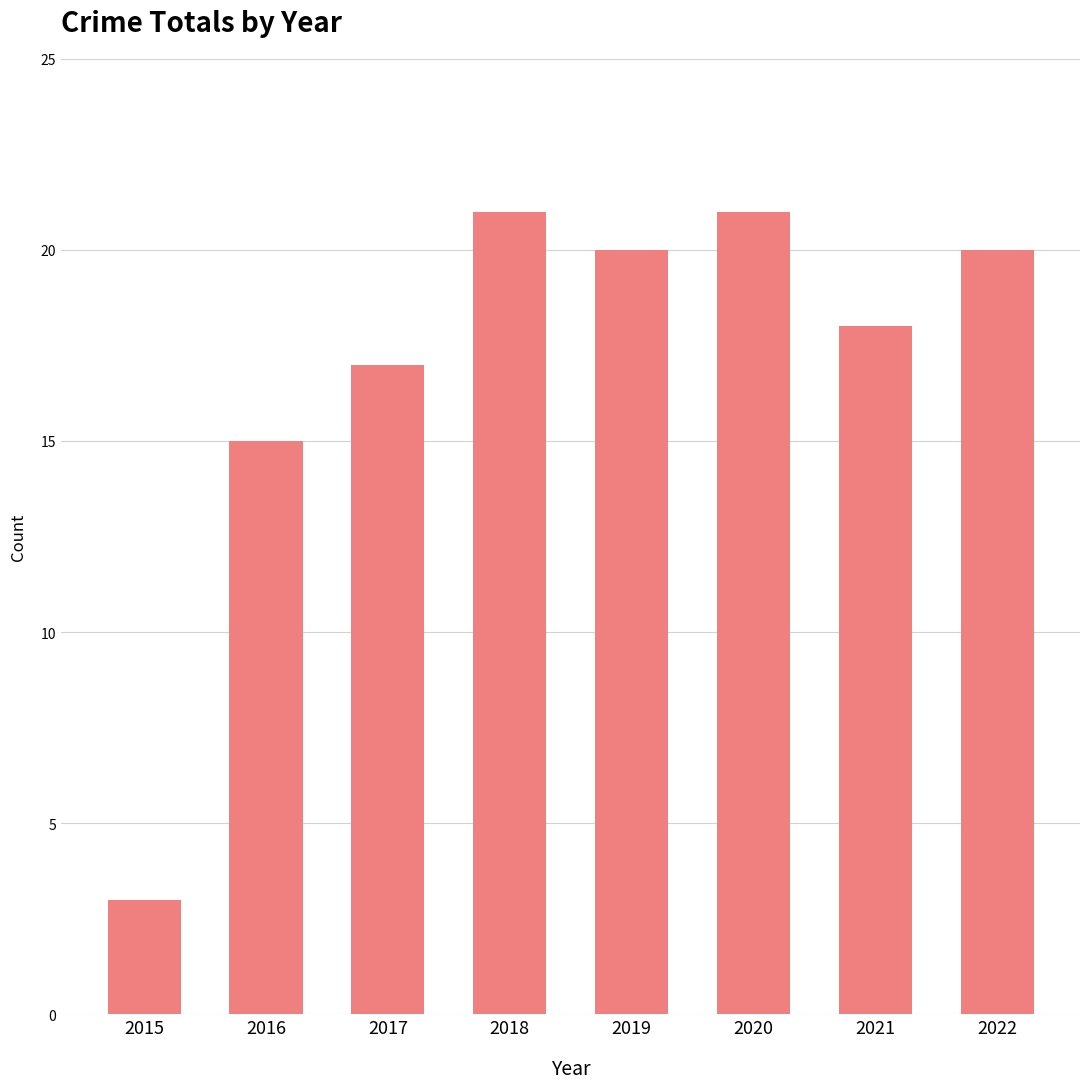

The chart shows a value of 18 at 2021. True or false?

True